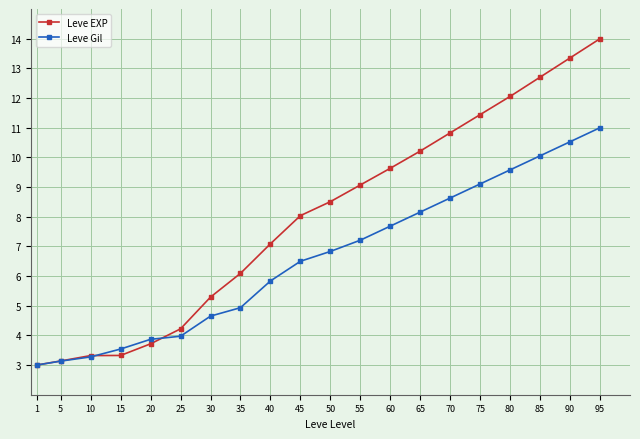

Reading left to right, list all the values displayed in this chart.

Leve EXP: 3.0	3.1	3.3	3.3	3.7	4.2	5.3	6.1	7.1	8.0	8.5	9.1	9.6	10.2	10.8	11.4	12.1	12.7	13.4	14.0
Leve Gil: 3.0	3.1	3.3	3.5	3.9	4.0	4.6	4.9	5.8	6.5	6.8	7.2	7.7	8.2	8.6	9.1	9.6	10.1	10.5	11.0